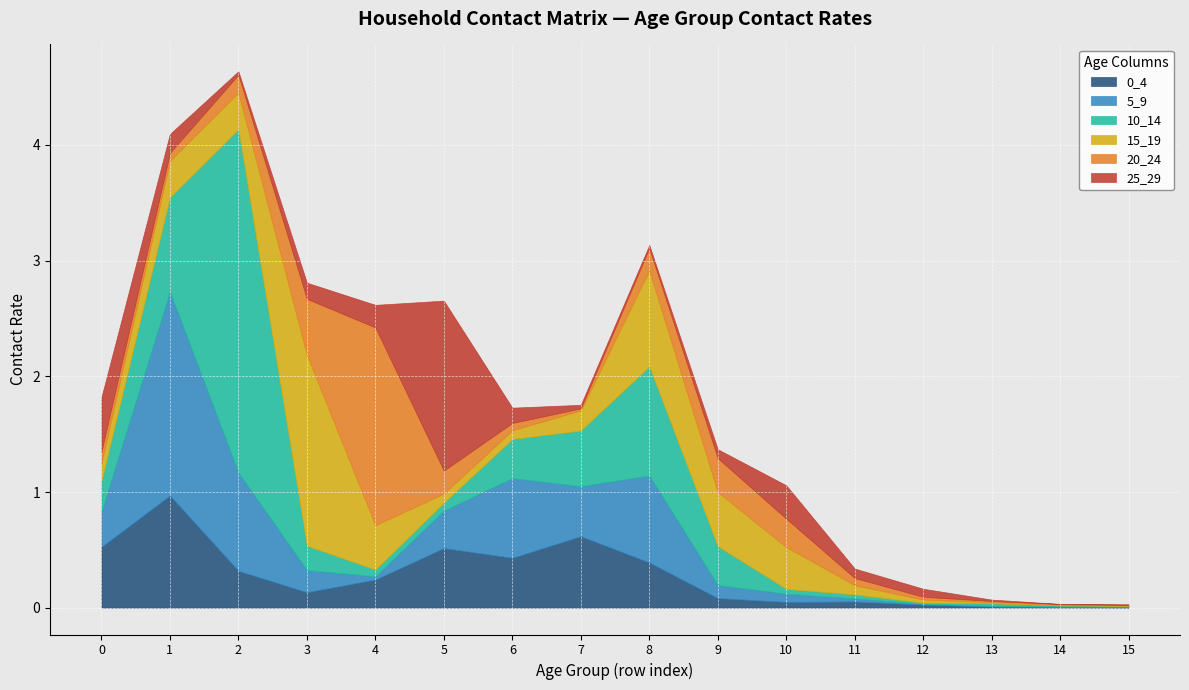

The 20_24 series shows 0.1 at 0. True or false?

True